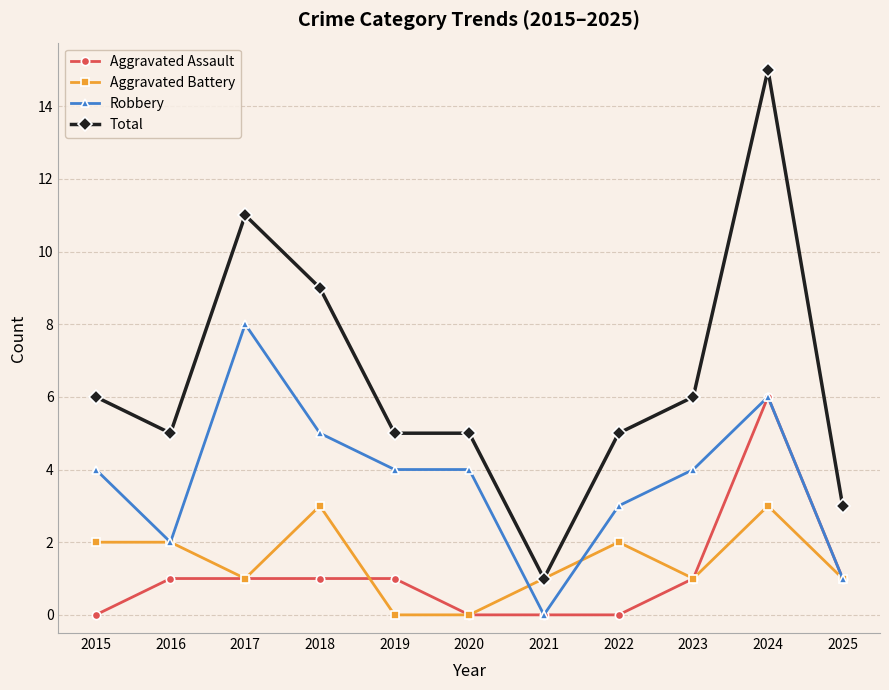

How many lines are shown in the chart?

4